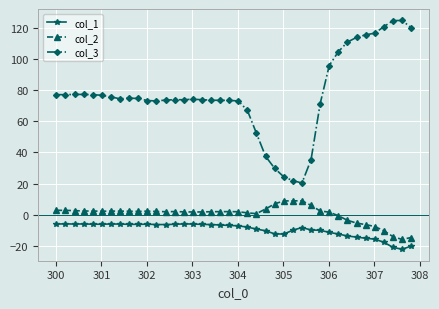

How many distinct data groups are displayed?

3